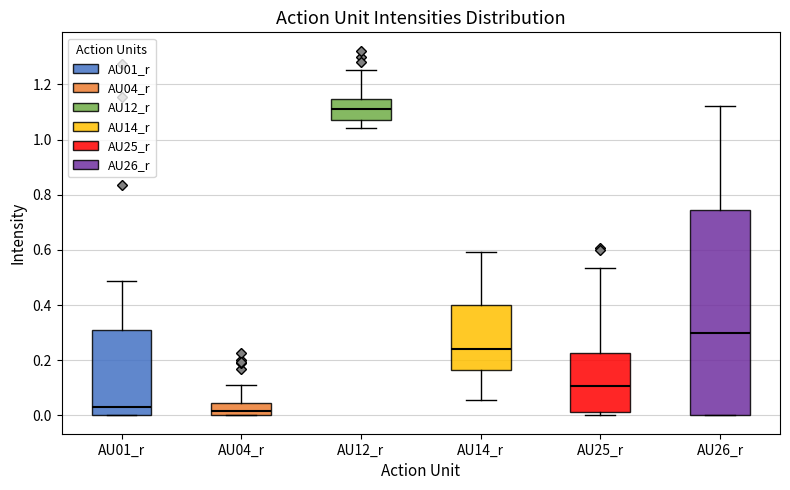

Where is the lower edge of the box for AU04_r on the y-axis? The values are not printed on the chart, so give them approximately, as read against the axis.

0.00